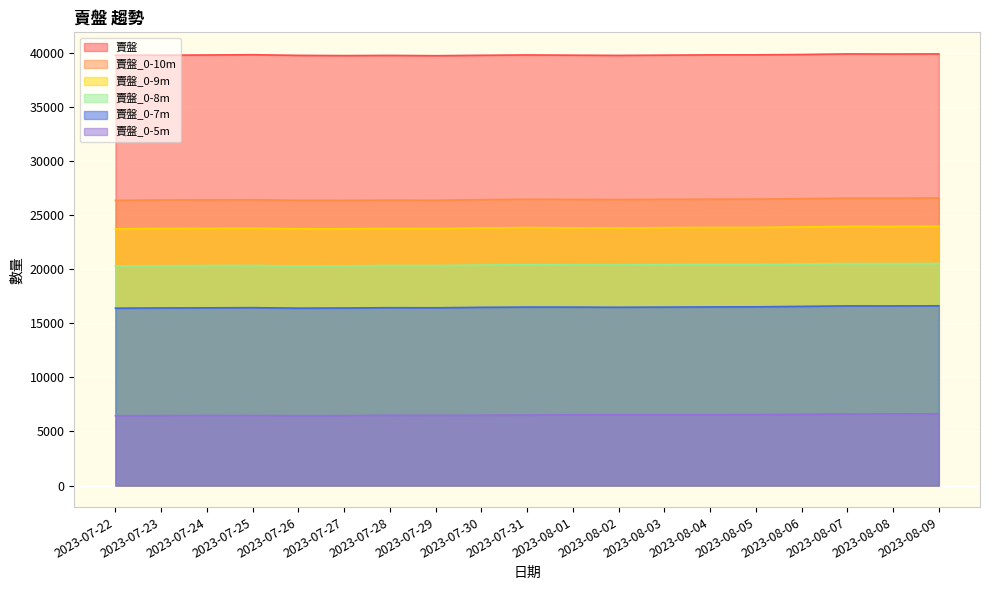

What is the value of the 賣盤 point at the 8th from the left?

39710